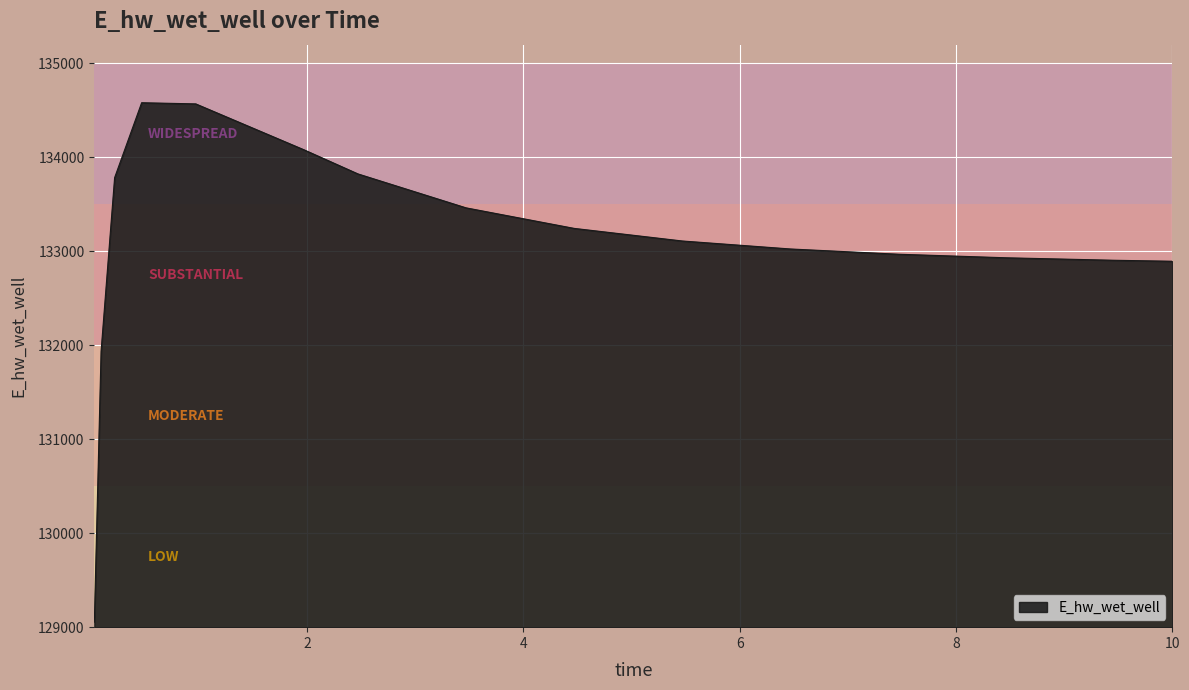

What is the maximum value shown in the chart?

134582.0